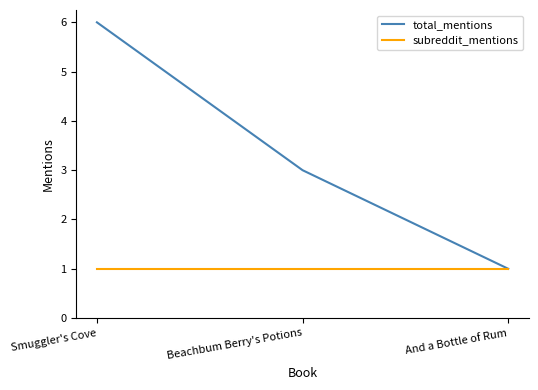

Rank the series at Beachbum Berry's Potions from highest to lowest value.

total_mentions, subreddit_mentions